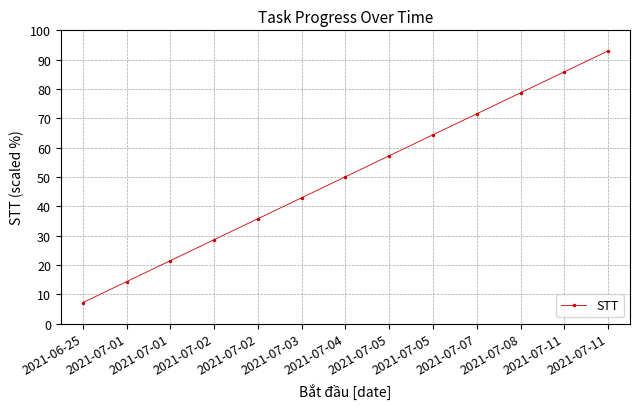

Does the chart have visible grid lines?

Yes